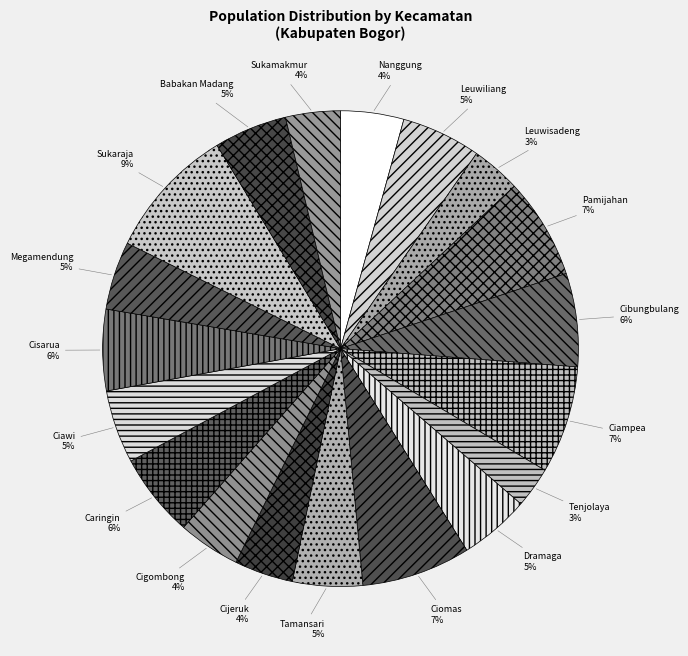

To the nearest percent, what percentage of the pie is Tenjolaya?

3%